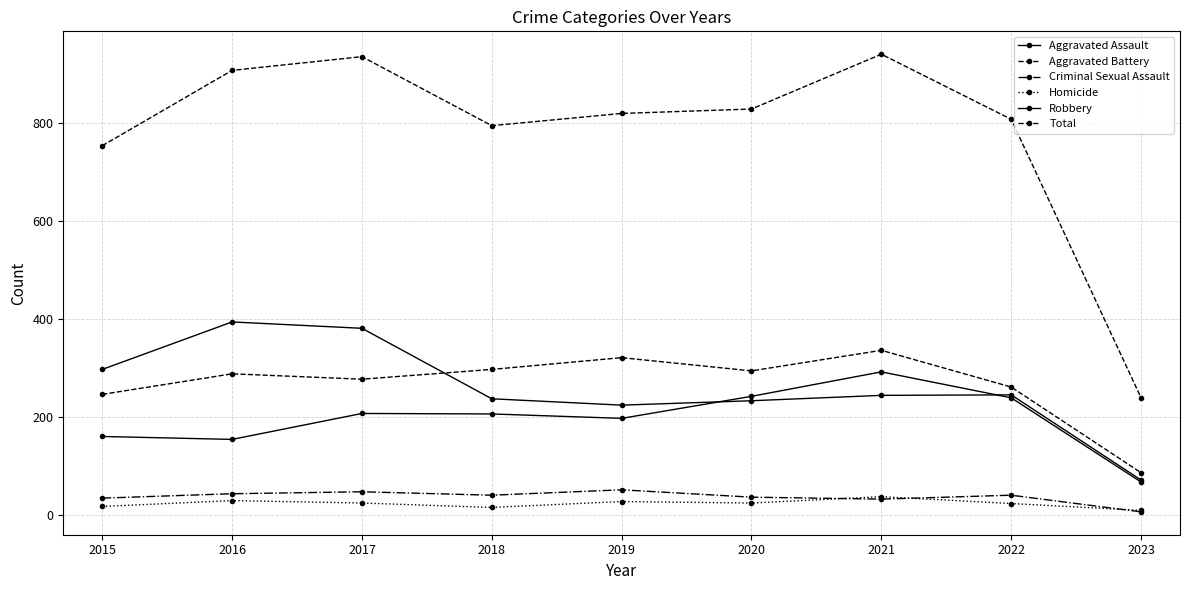

Which category has the highest value across all series?

2021